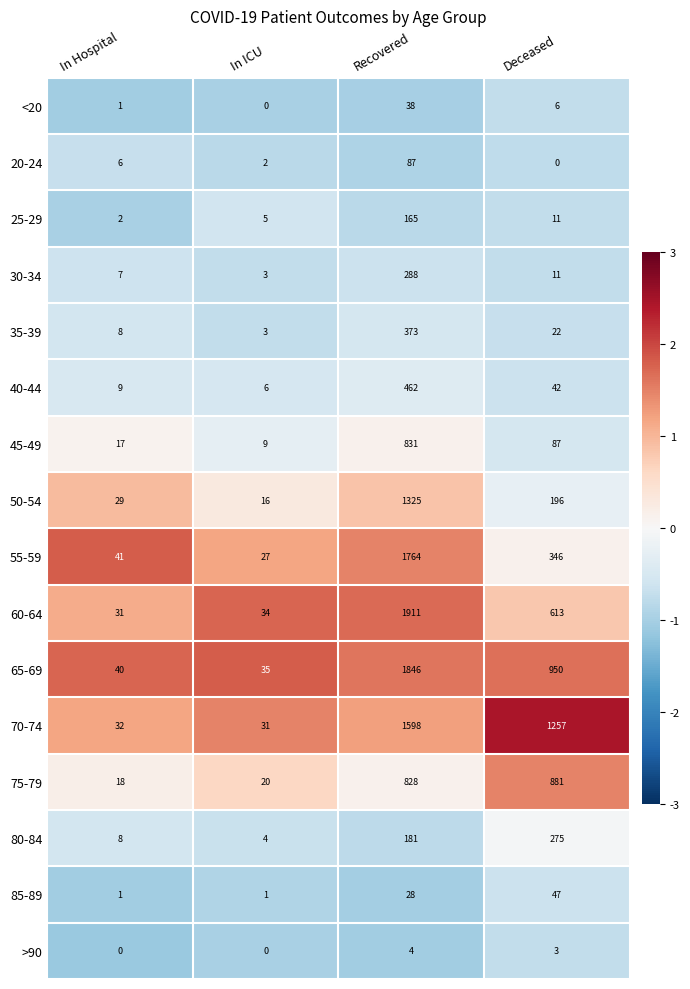

What is the total value across all series at In ICU?

196